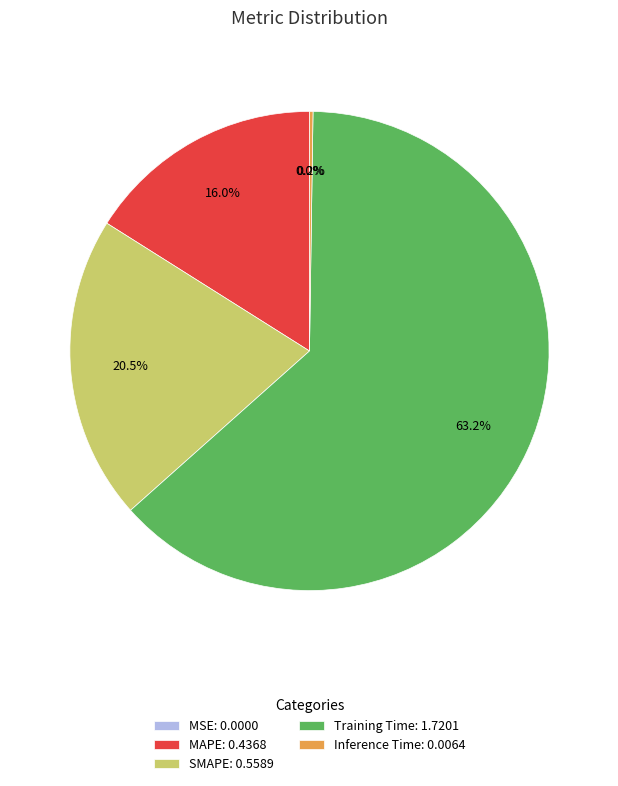

Do SMAPE: 0.5589 and MAPE: 0.4368 together represent more than half of the pie?

No